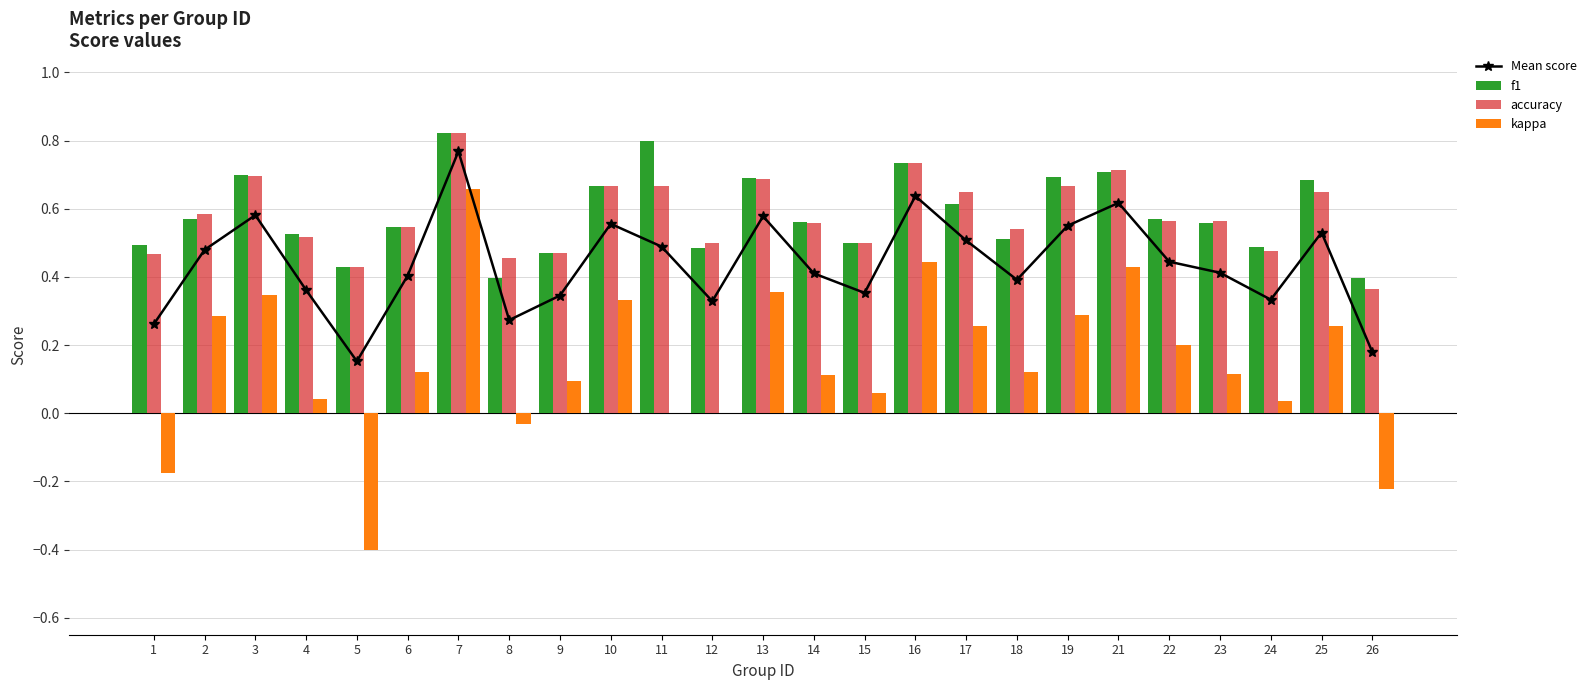

What is the total value across all series at 3?

2.3